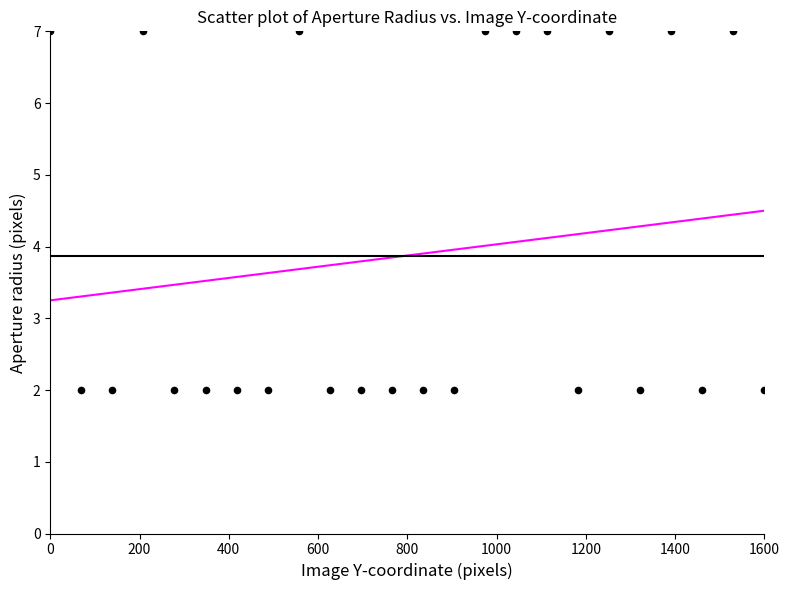

What is the range of Y values (max minus min)?

5